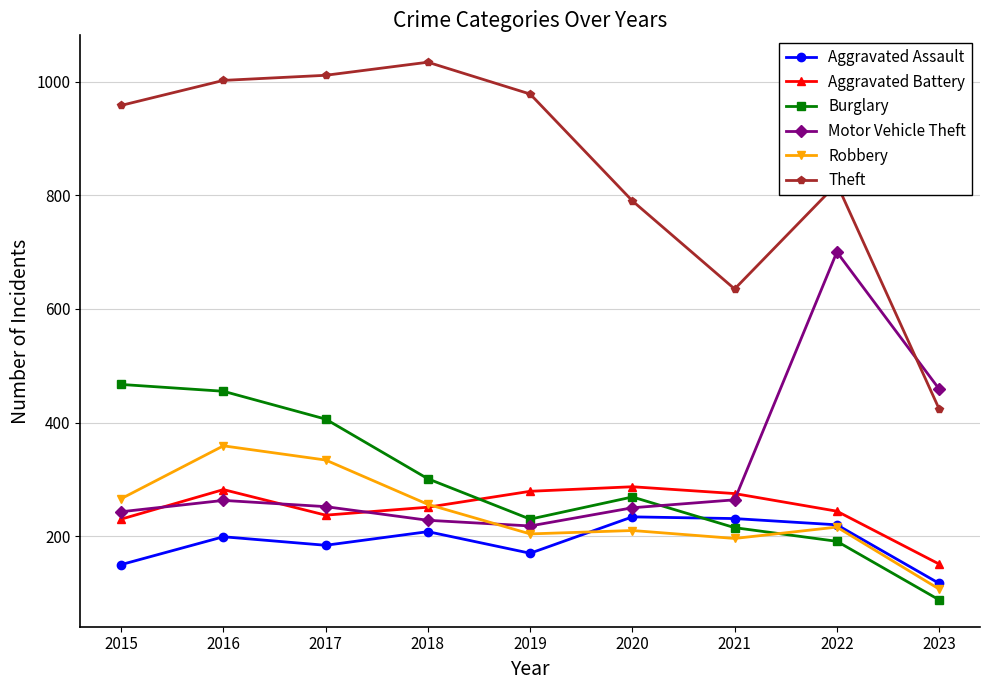

The Burglary series shows 642 at 2016. True or false?

False